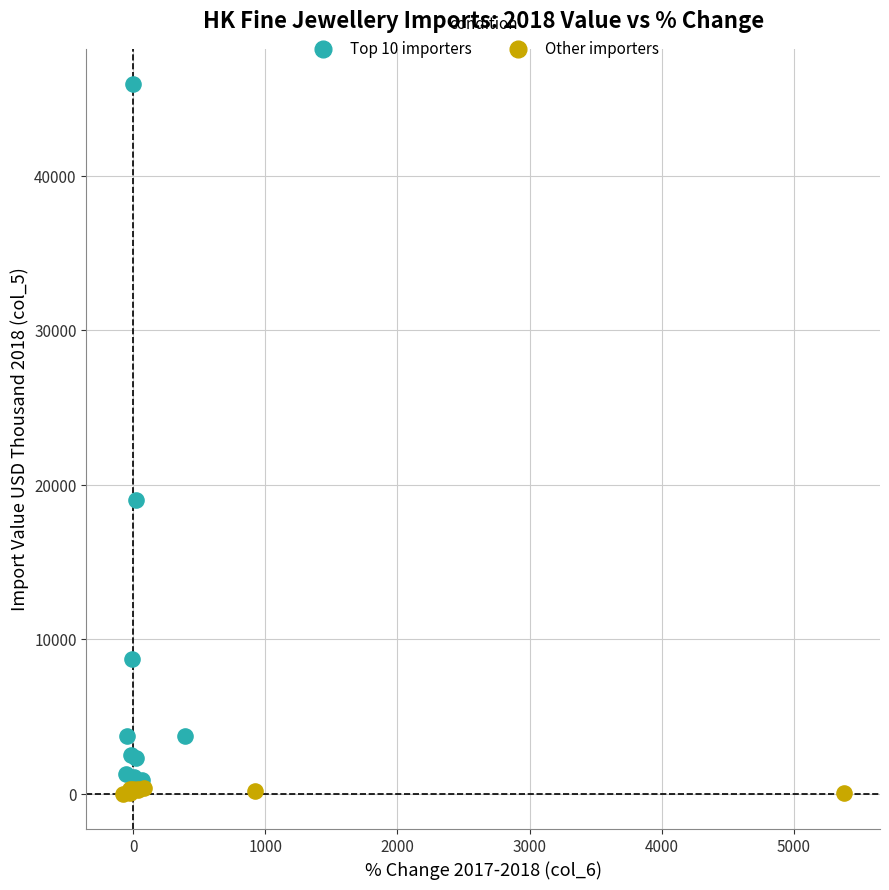

Which series contains the highest Y value?

Top 10 importers